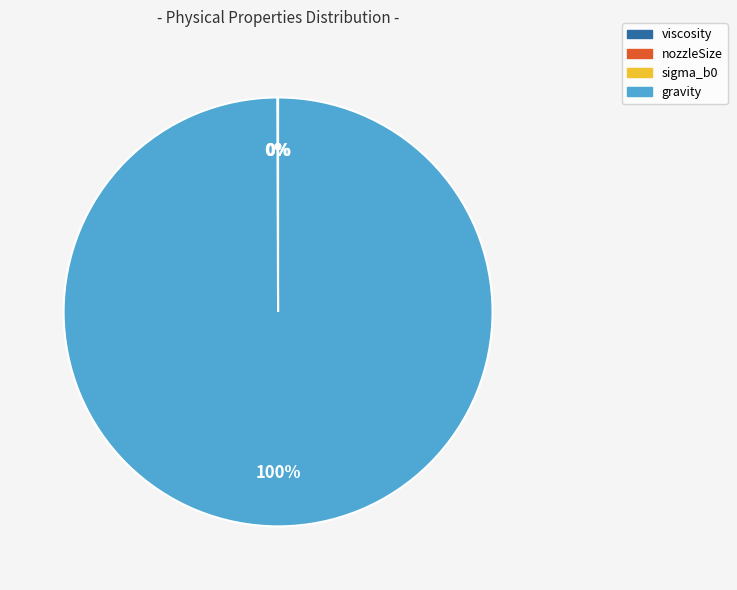

Does gravity account for over 50% of the chart?

Yes